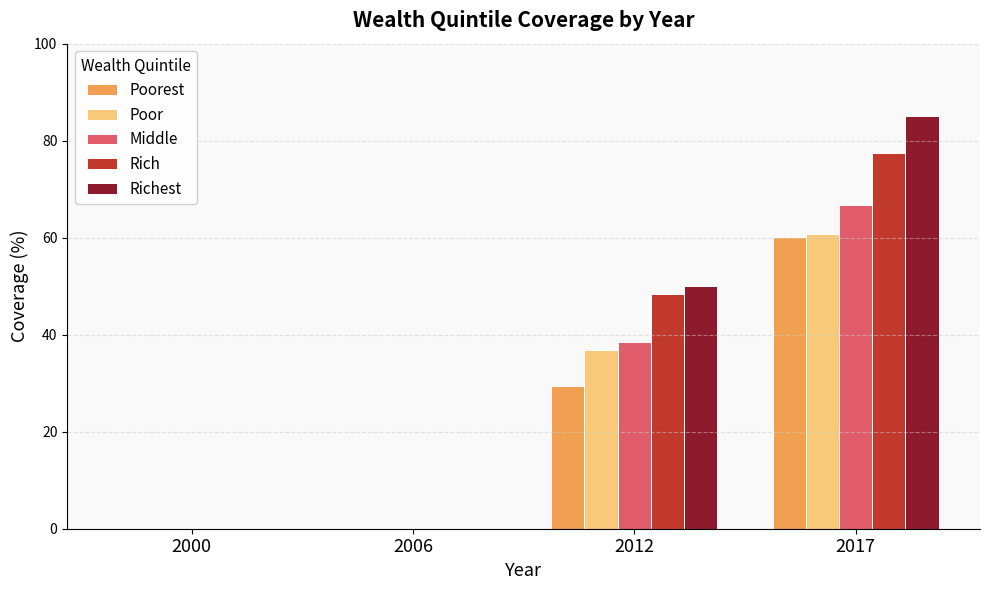

The value of Middle at 2017 is 29.3. True or false?

False